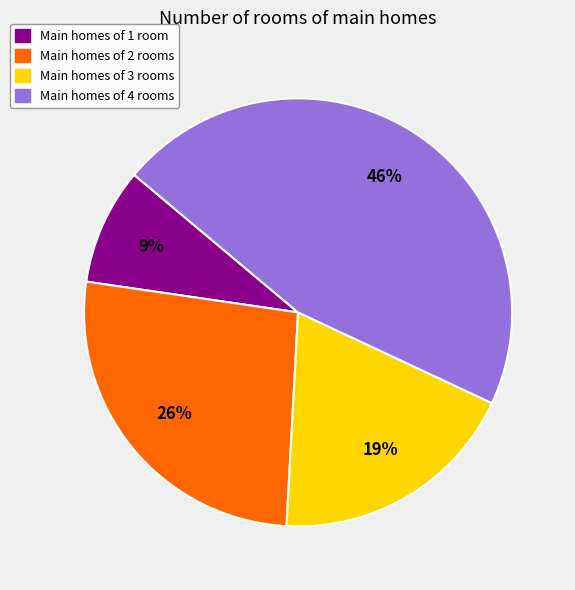

Is there a majority slice in this chart?

No